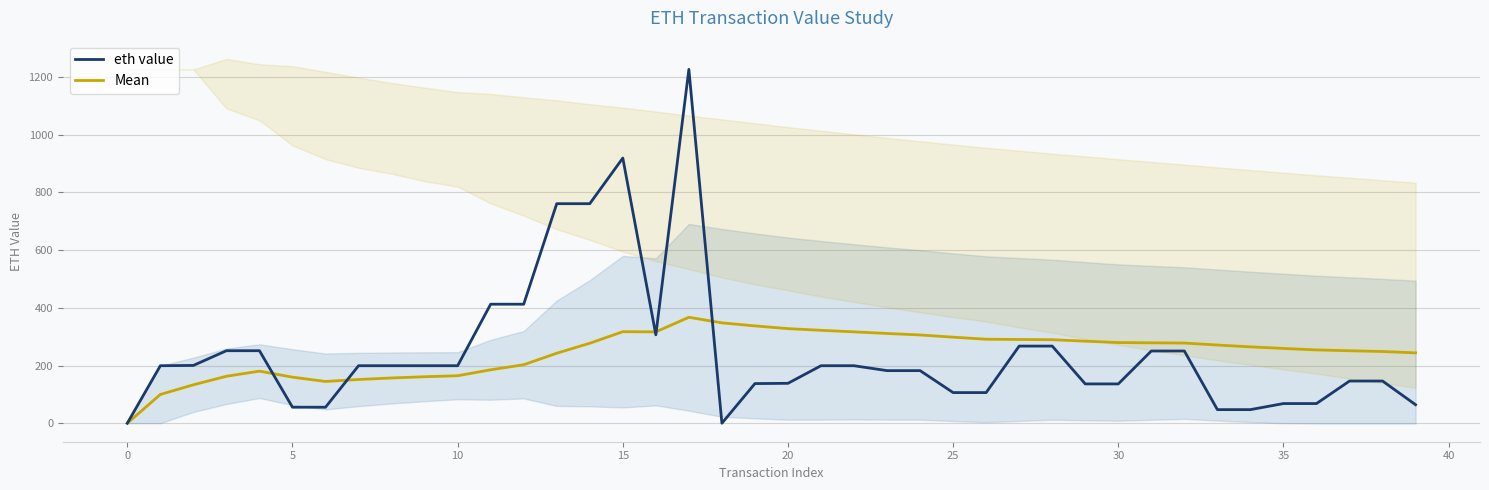

What are all the series names shown in the legend?

eth value, Mean